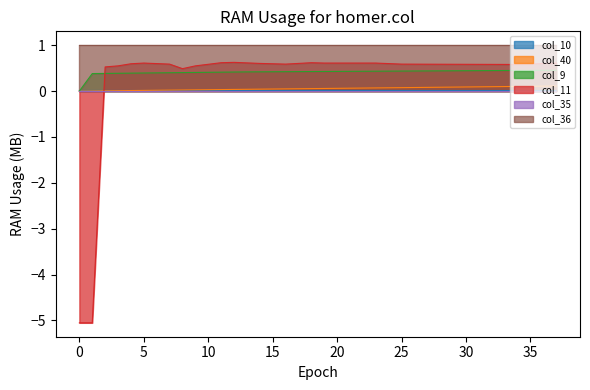

Which series has the largest total across all categories?

col_36